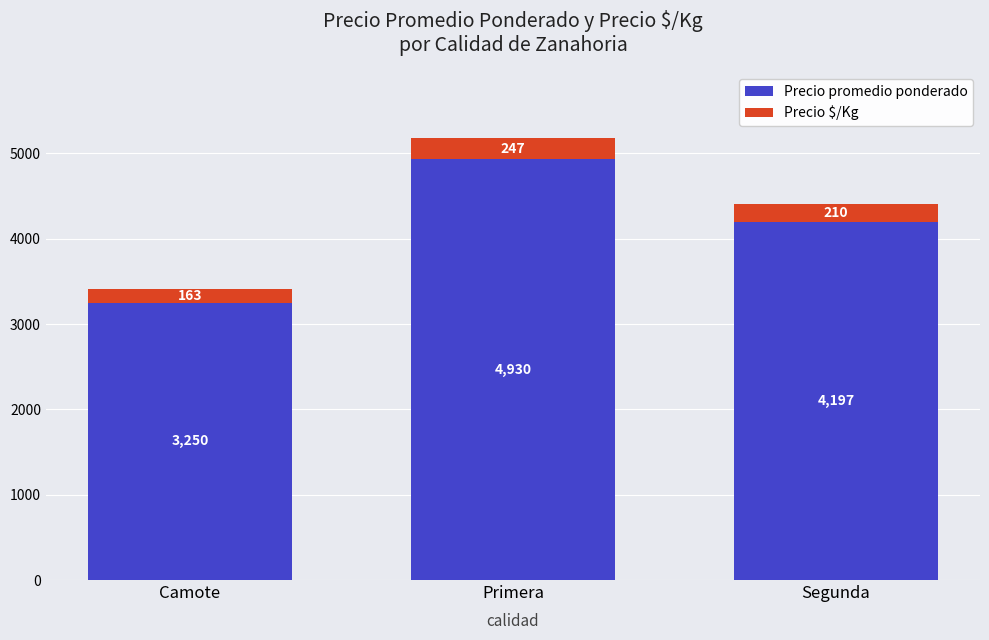

Is it true that Precio promedio ponderado equals 3250 at Camote?

True